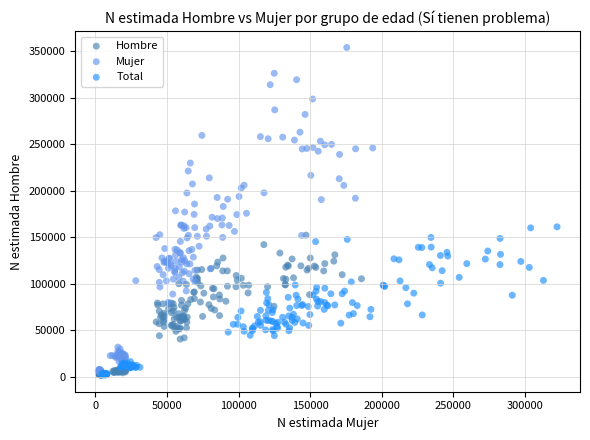

Which series reaches the maximum Y coordinate?

Mujer